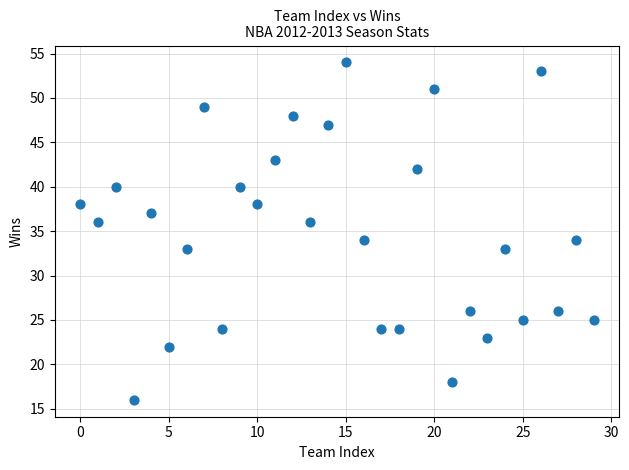

What is the range of Y values (max minus min)?

38